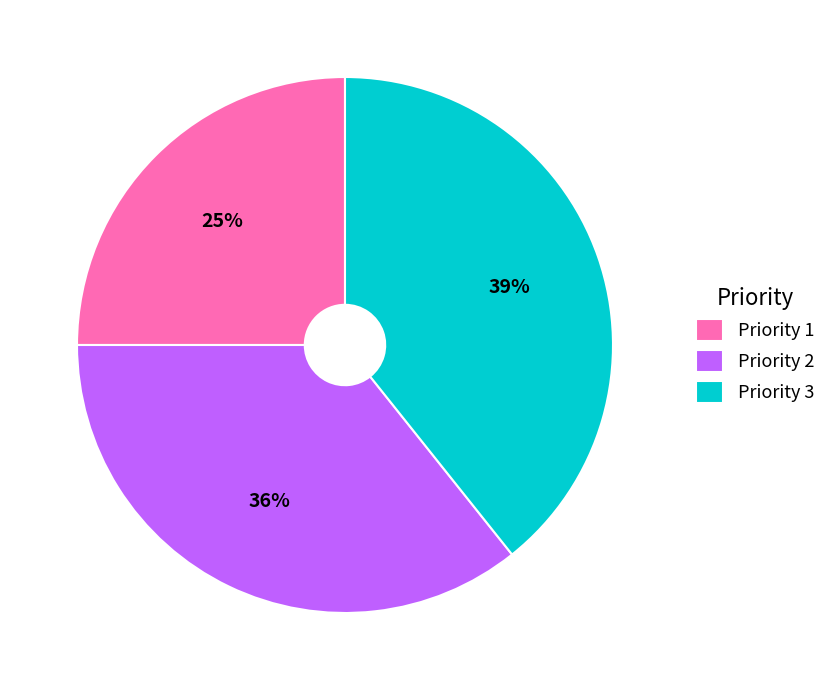

The Priority 2 slice represents 48% of the pie. True or false?

False